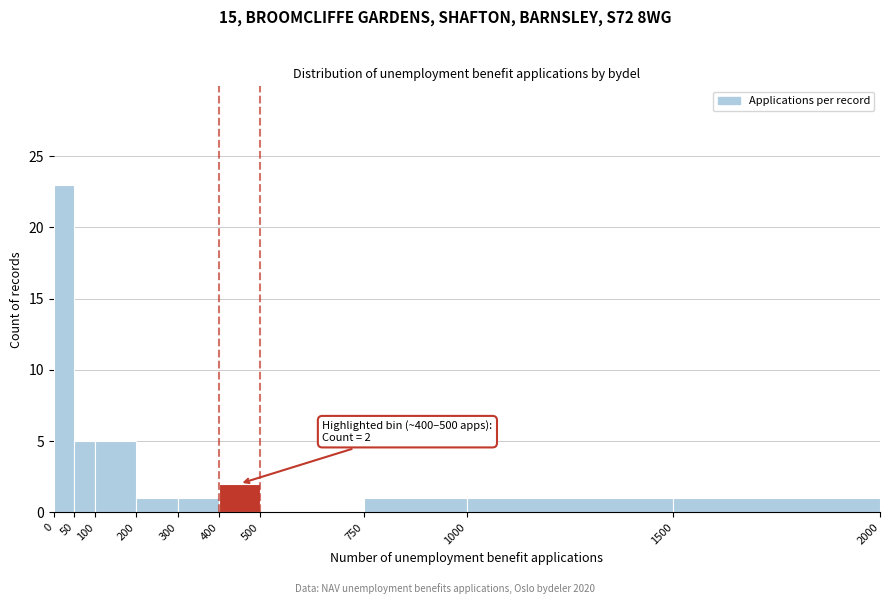

Which range on the x-axis has the tallest bar?

0 to 50